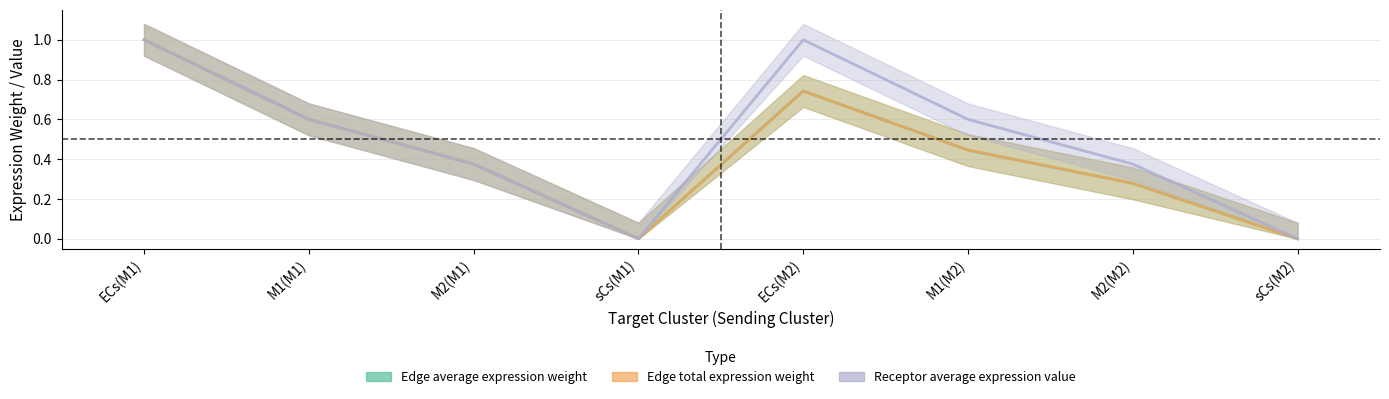

Where is the first local maximum for Edge total expression weight?

ECs(M2)